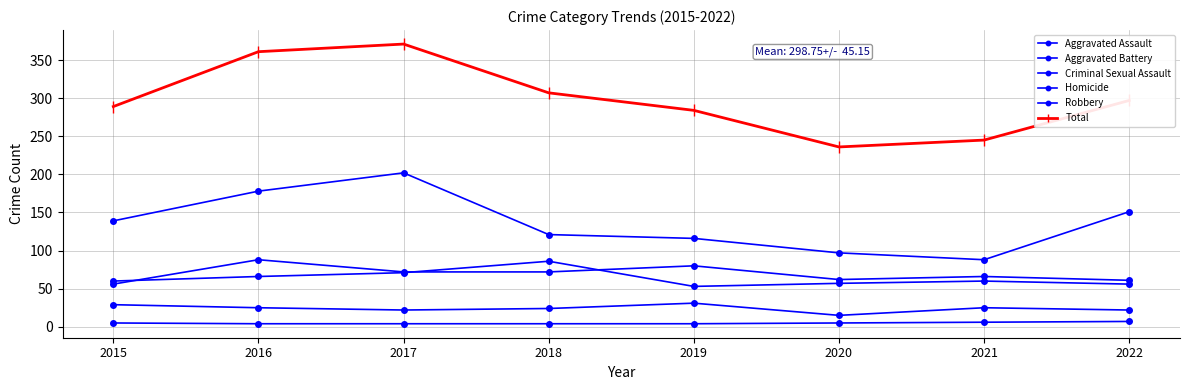

Reading right to left, extract all data points from this chart.

Aggravated Assault: 2022=61	2021=66	2020=62	2019=80	2018=72	2017=72	2016=88	2015=56
Aggravated Battery: 2022=56	2021=60	2020=57	2019=53	2018=86	2017=71	2016=66	2015=60
Criminal Sexual Assault: 2022=22	2021=25	2020=15	2019=31	2018=24	2017=22	2016=25	2015=29
Homicide: 2022=7	2021=6	2020=5	2019=4	2018=4	2017=4	2016=4	2015=5
Robbery: 2022=151	2021=88	2020=97	2019=116	2018=121	2017=202	2016=178	2015=139
Total: 2022=297	2021=245	2020=236	2019=284	2018=307	2017=371	2016=361	2015=289